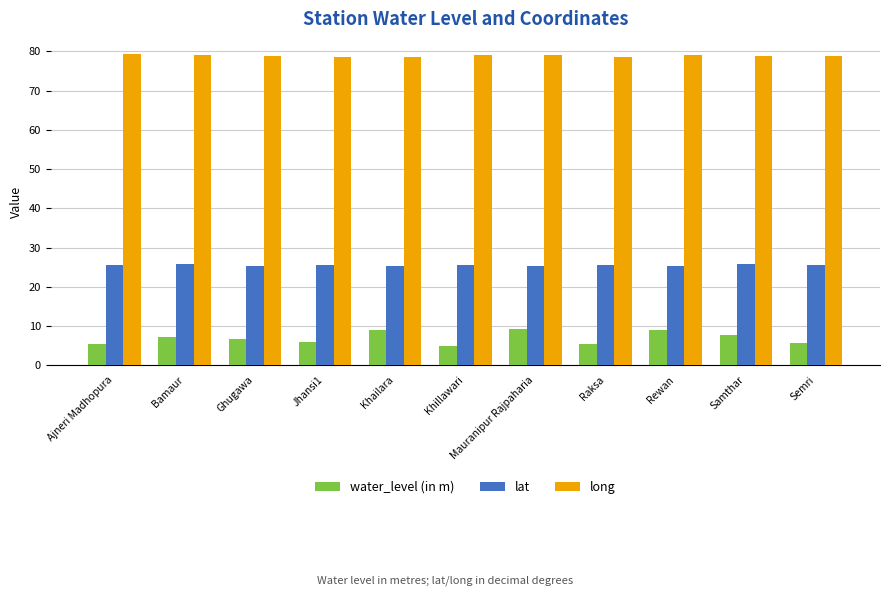

What position from the right is Bamaur?

10